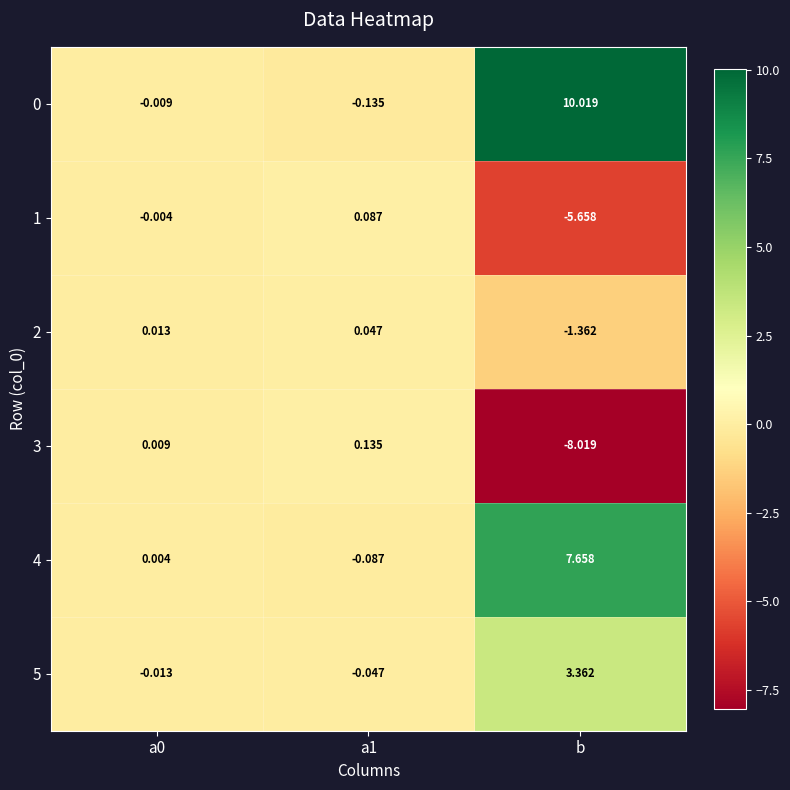

What is the greatest value displayed?

10.0